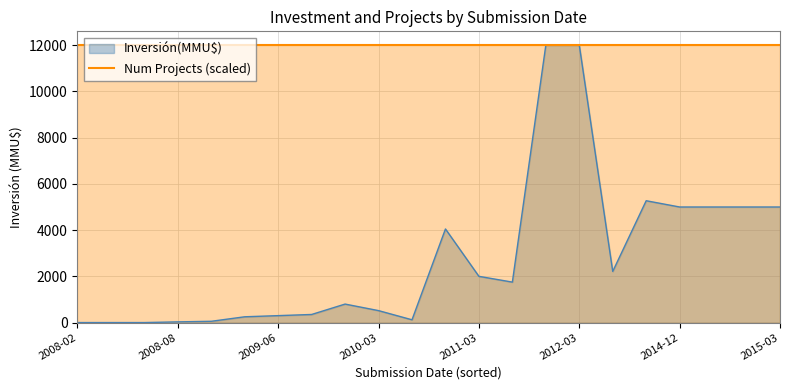

List the labels in order of value, largest first.

2012-01, 2012-03, 2014-11, 2014-12, 2015-01, 2015-02, 2015-03, 2010-05, 2013-05, 2011-03, 2011-04, 2010-02, 2010-03, 2010-01, 2009-06, 2009-02, 2010-04, 2008-10, 2008-08, 2008-02, 2008-05, 2008-07